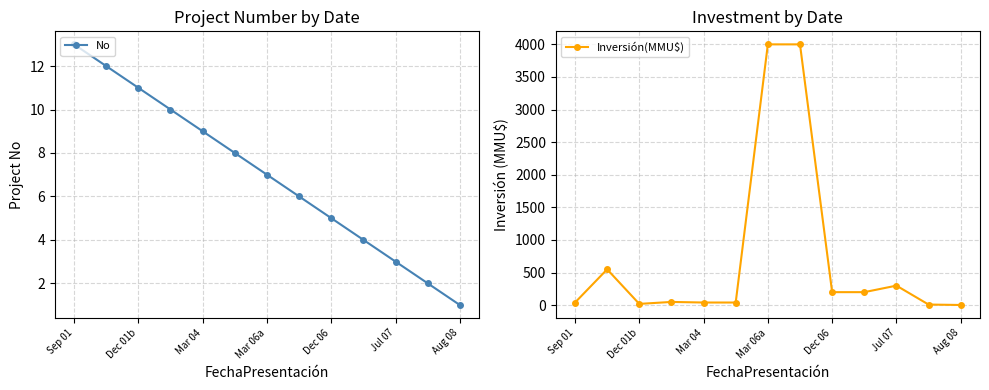

What is the highest value of the No series?

13